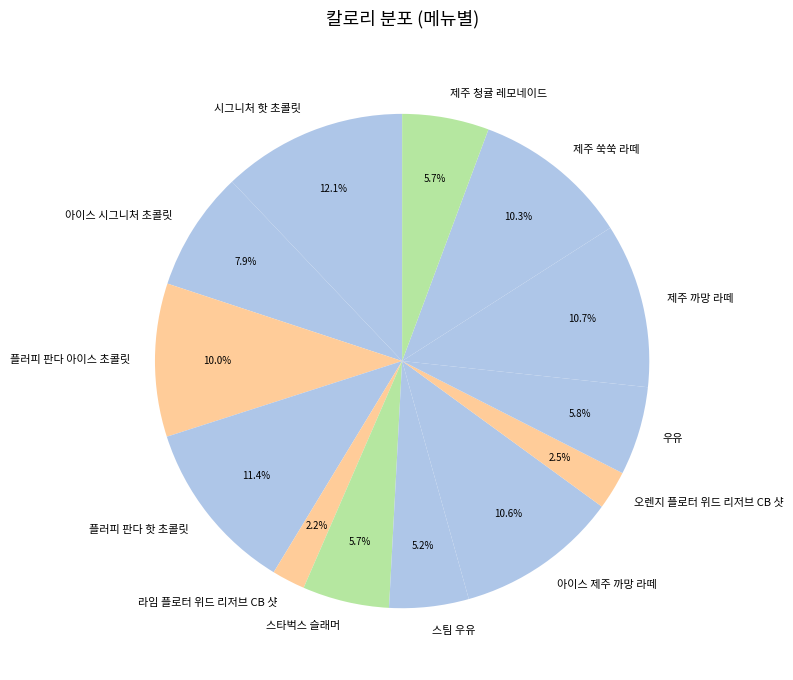

What percentage is the 제주 쑥쑥 라떼 slice, to the nearest percent?

10%